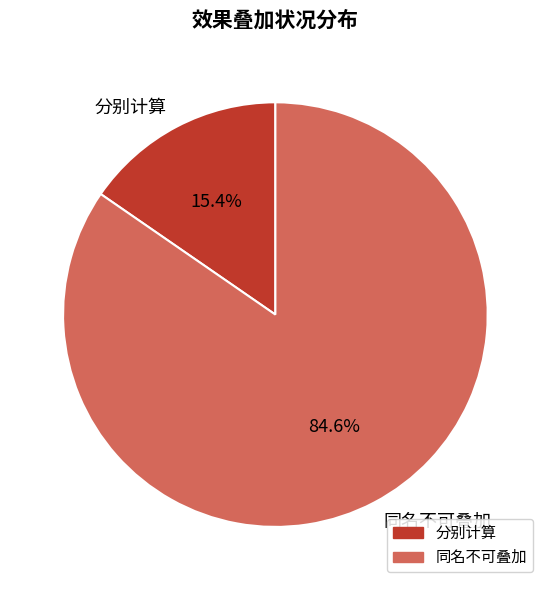

How many slices are in this pie chart?

2